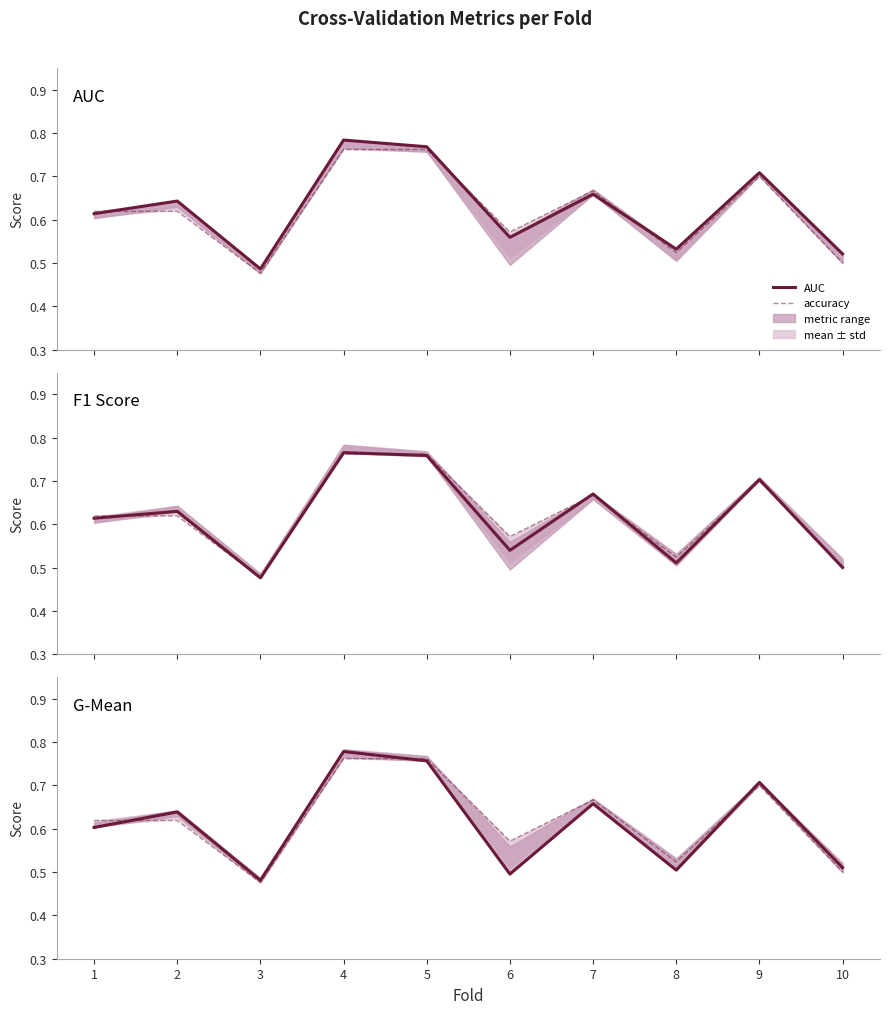

How many G-Mean values are between 0 and 1?

10